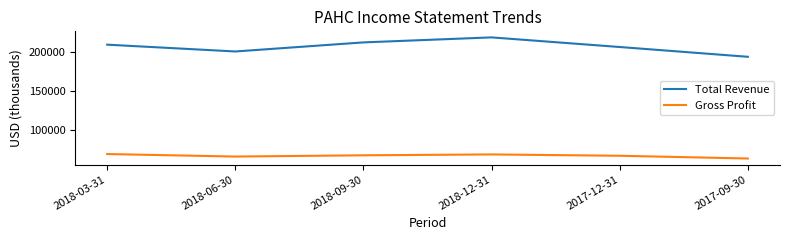

At which label is Total Revenue closest to 205800?

2017-12-31